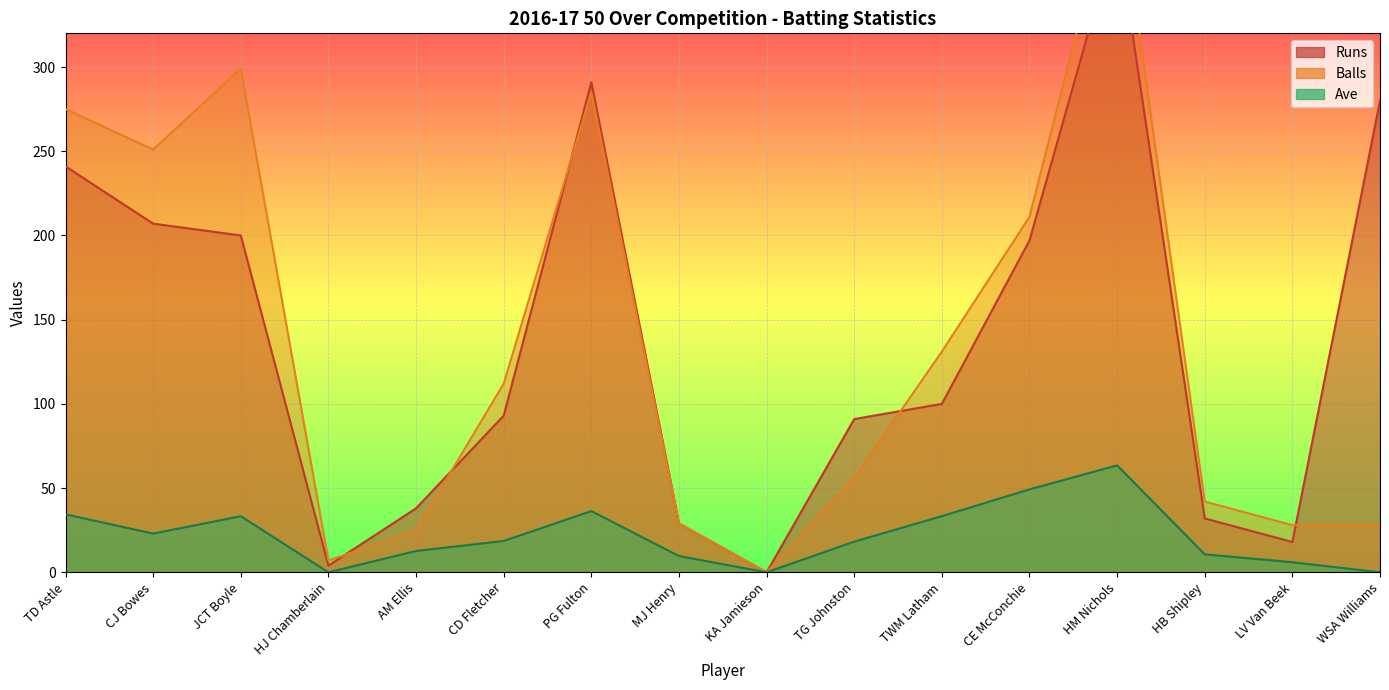

How many data points in Ave are less than 18?

8